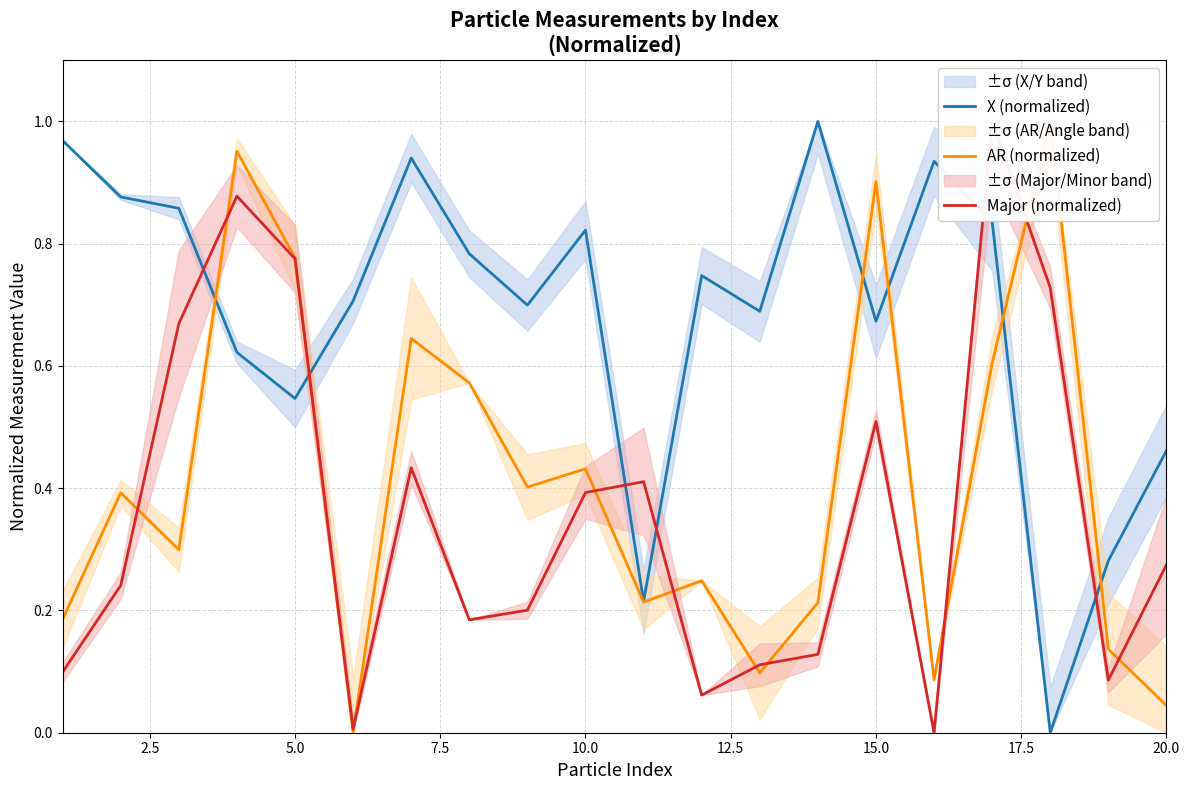

How many interior local valleys does the Major (normalized) series have?

5